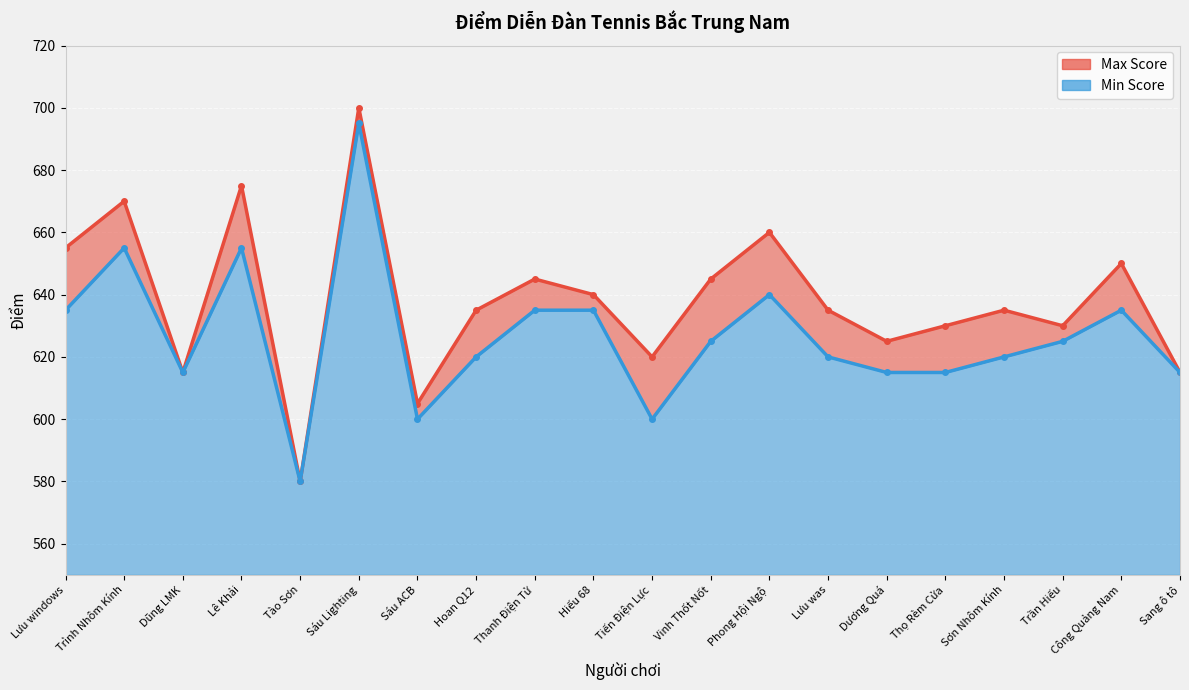

What are all the series names shown in the legend?

Max Score, Min Score